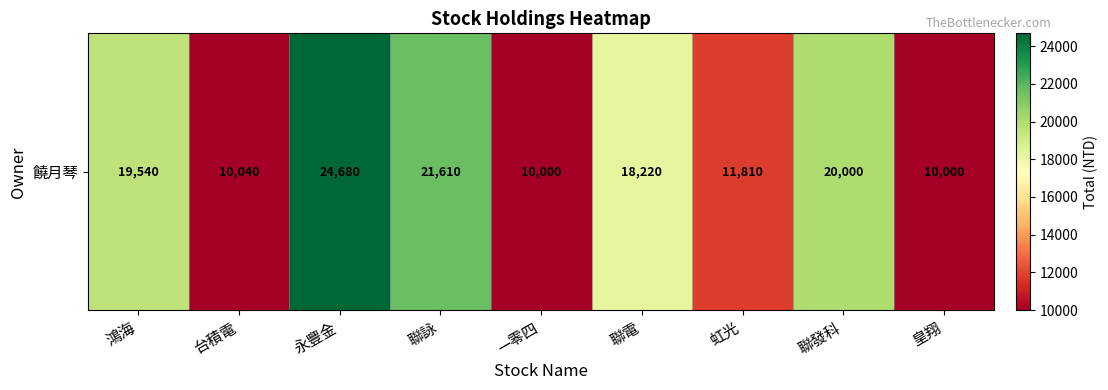

List the labels in order of value, largest first.

永豐金, 聯詠, 聯發科, 鴻海, 聯電, 虹光, 台積電, —零四, 皇翔